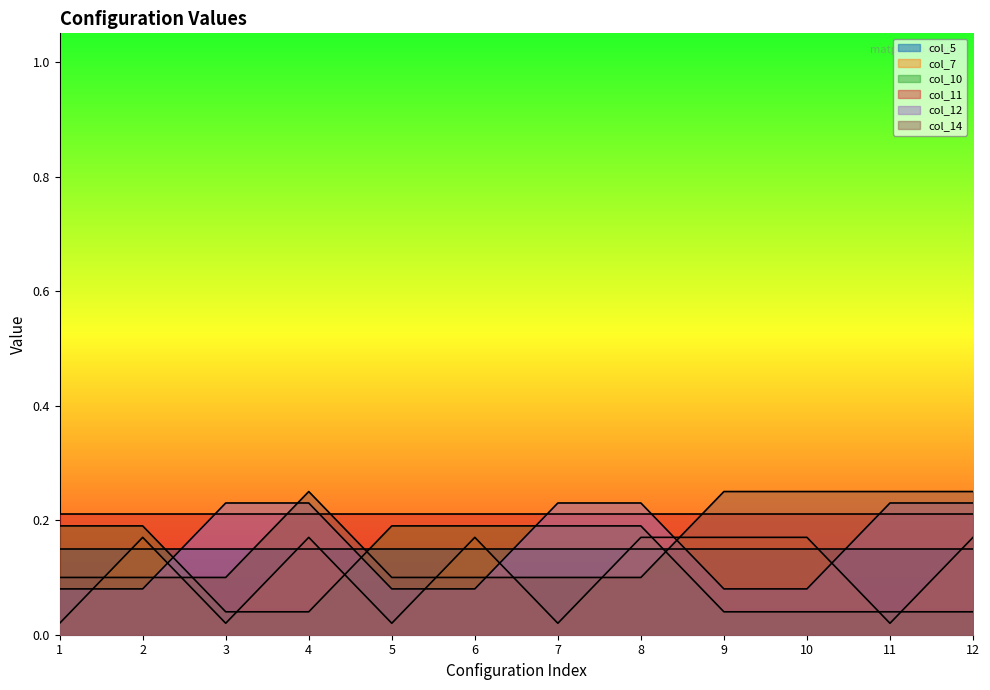

Between 4 and 9, which series saw the biggest shift?

col_12